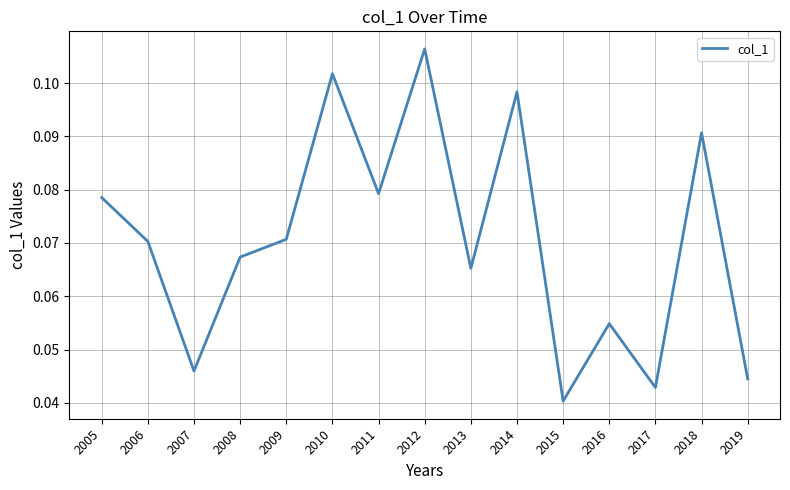

True or false: the data has more than 1 interior local peaks.

True